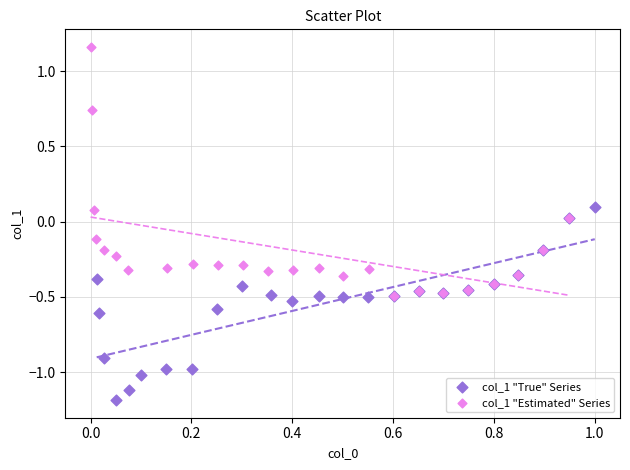

What are all the series names shown in the legend?

col_1 "True" Series, col_1 "Estimated" Series